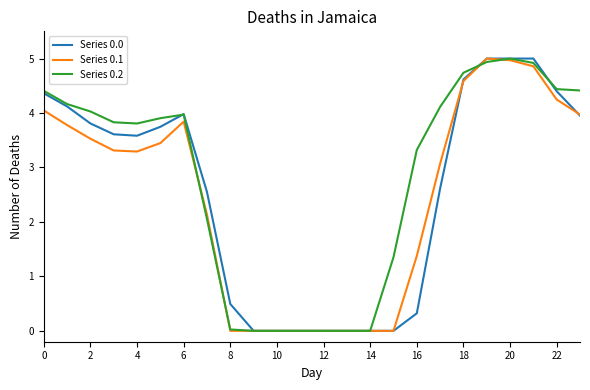

Which series ends up on top after the final intersection of Series 0.0 and Series 0.2?

Series 0.2